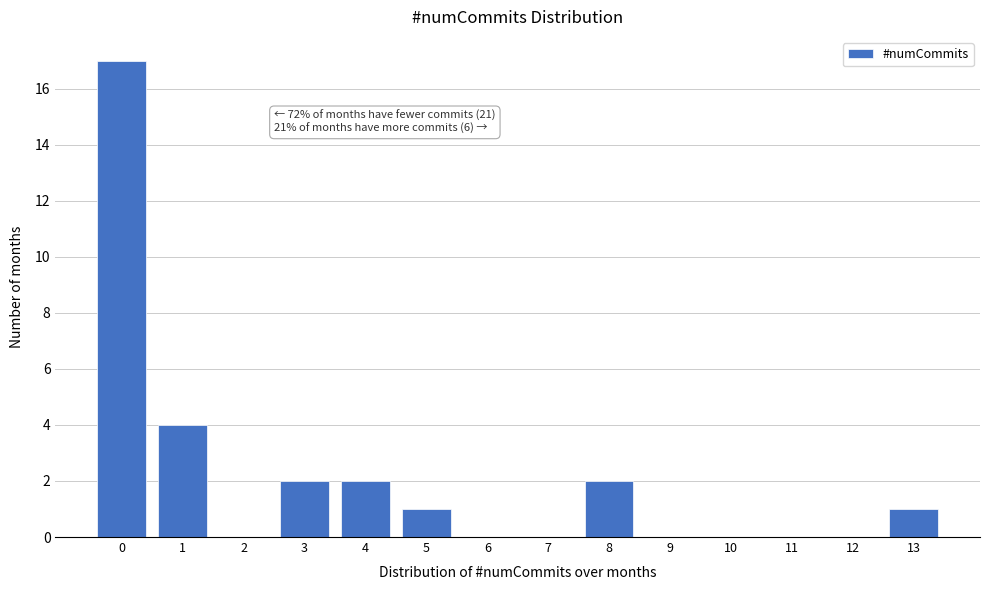

Reading left to right, list all the values displayed in this chart.

0=17	1=4	2=0	3=2	4=2	5=1	6=0	7=0	8=2	9=0	10=0	11=0	12=0	13=1